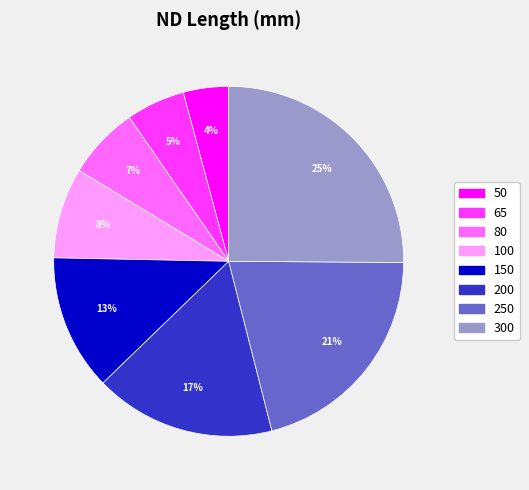

The 150 slice represents 1% of the pie. True or false?

False